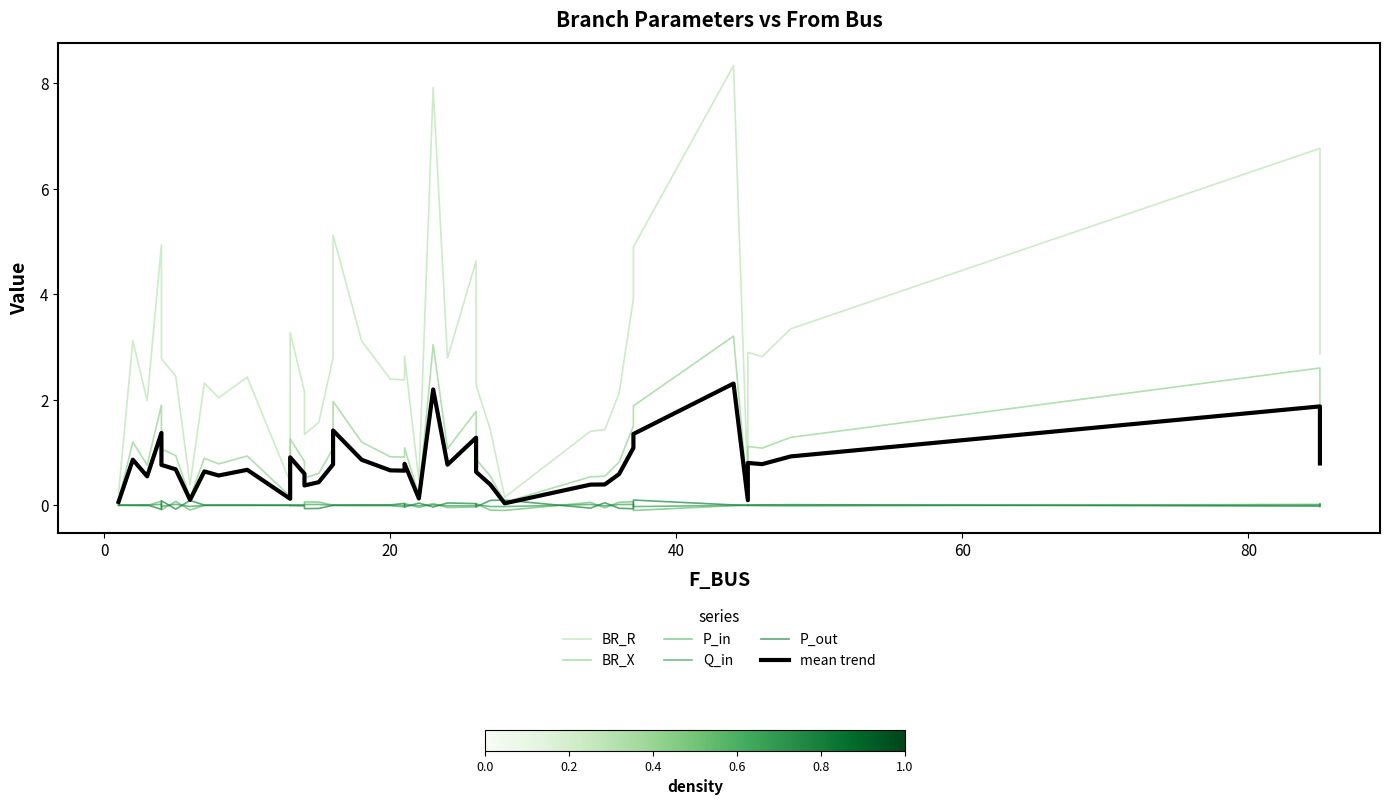

Which series has the largest total across all categories?

BR_R